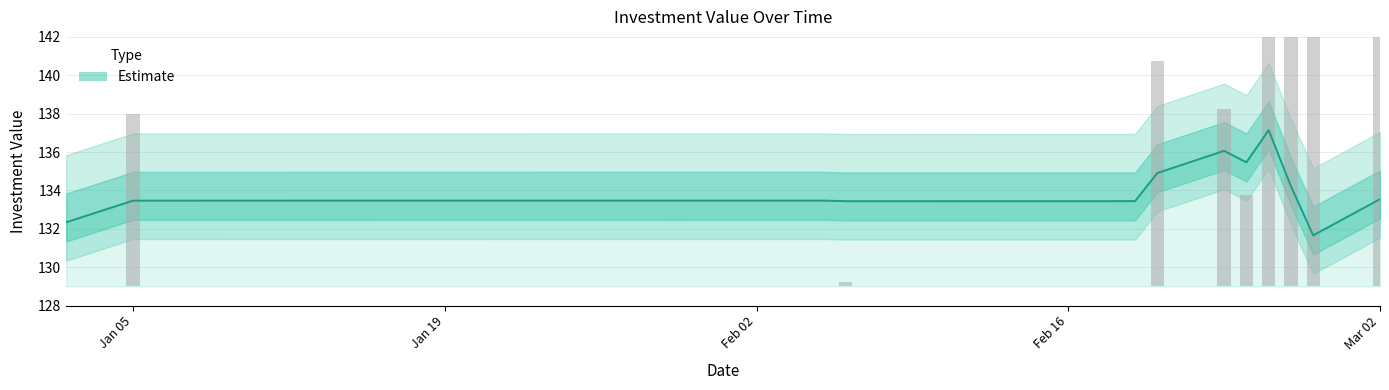

What is the value of the 31st bar from the left?

133.4